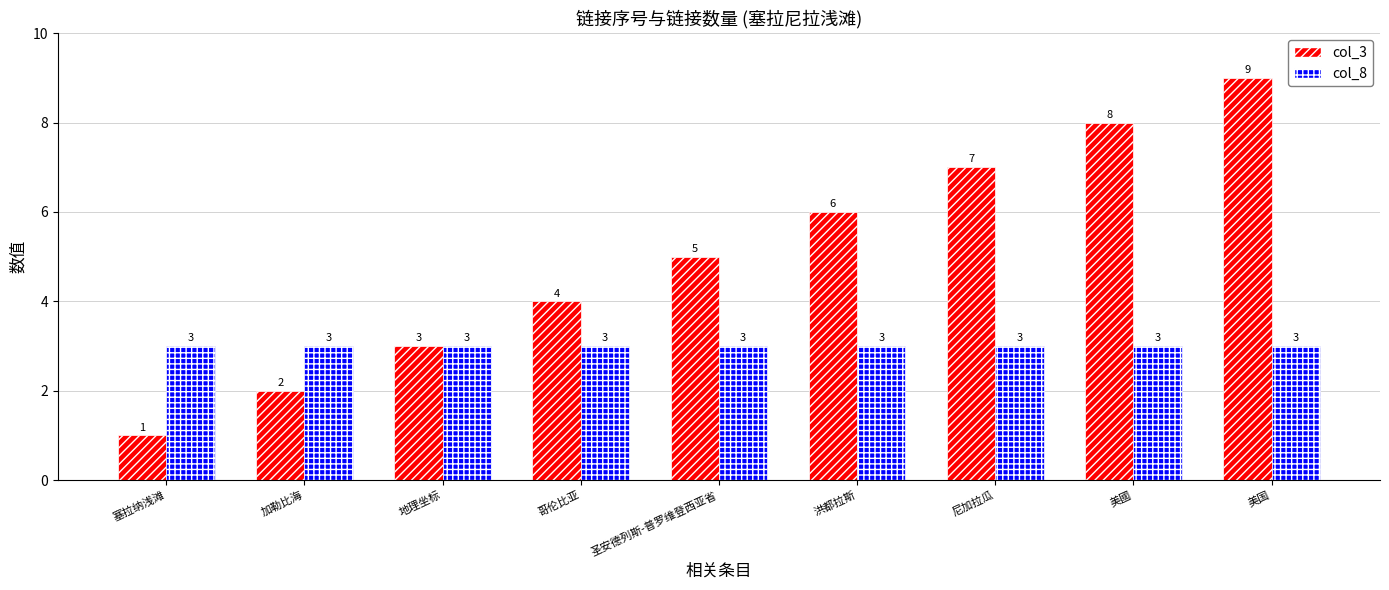

At 圣安德列斯-普罗维登西亚省, list the series in order from largest to smallest.

col_3, col_8